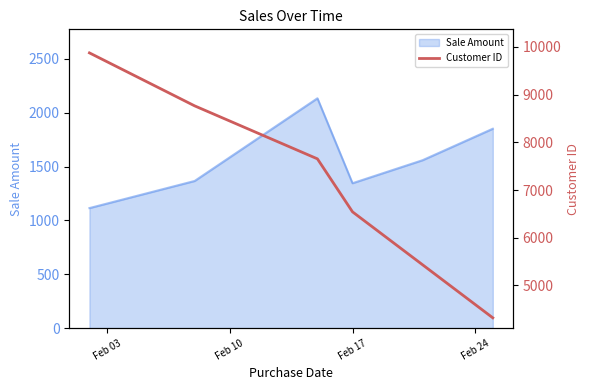

What is the highest value of the Sale Amount series?

2135